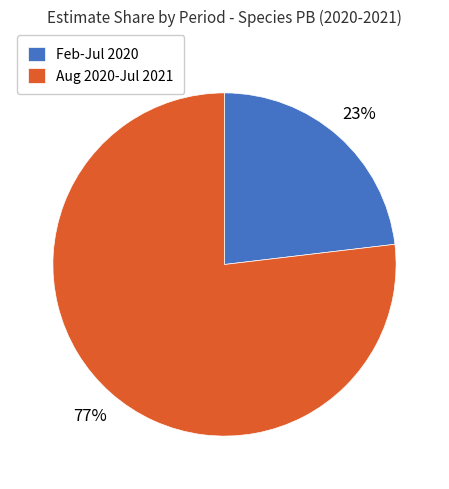

Between Feb-Jul 2020 and Aug 2020-Jul 2021, which is larger?

Aug 2020-Jul 2021